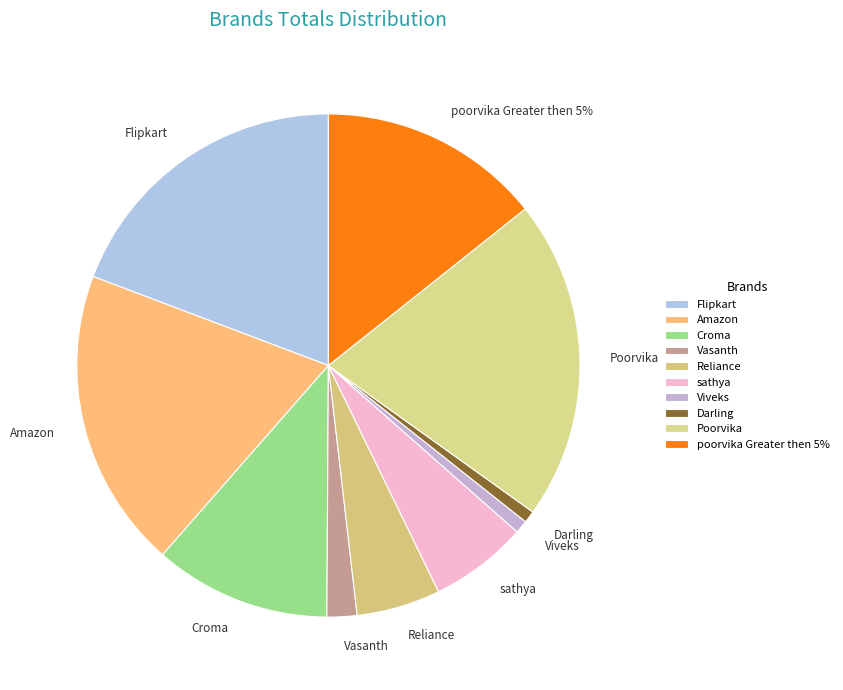

True or false: Viveks accounts for 1% of the total.

True